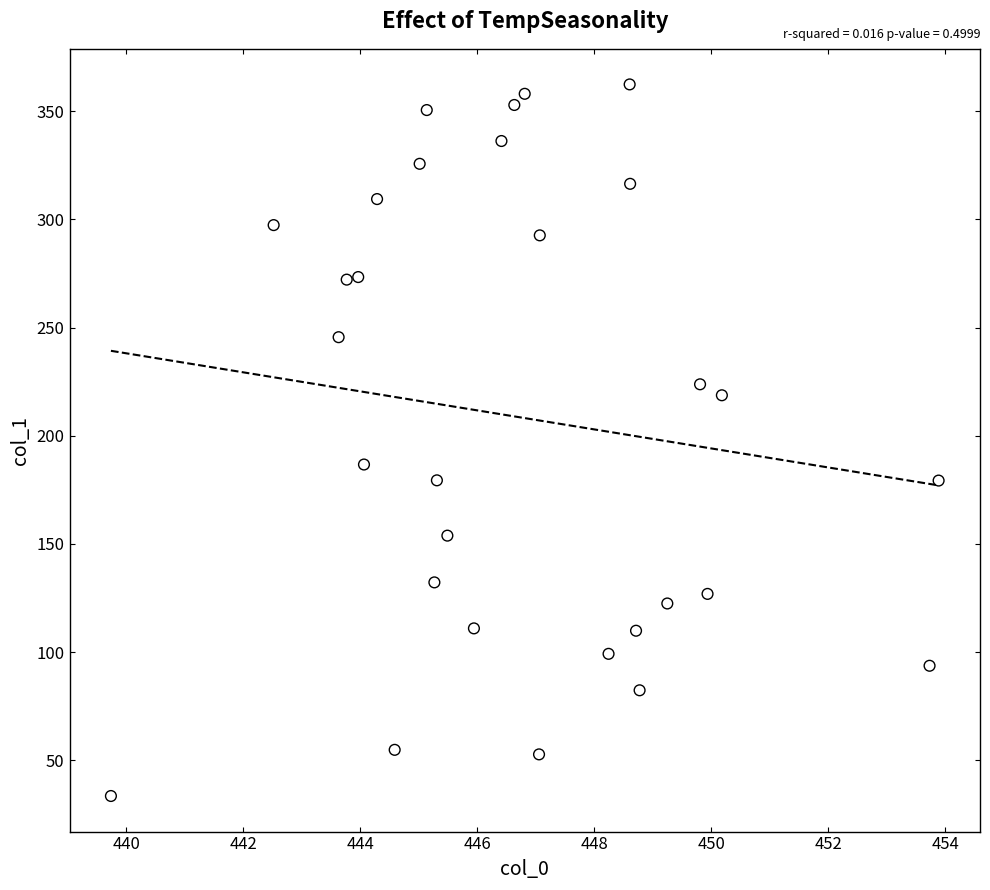

What is the range of Y values (max minus min)?

328.8